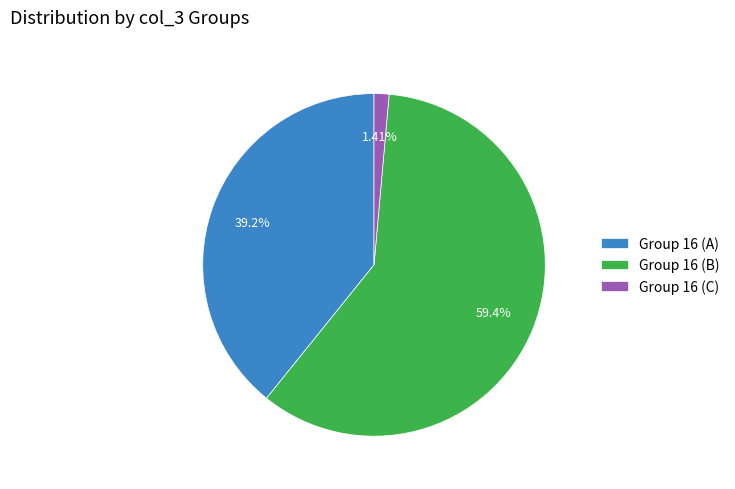

Is the sum of Group 16 (C) and Group 16 (A) greater than half?

No